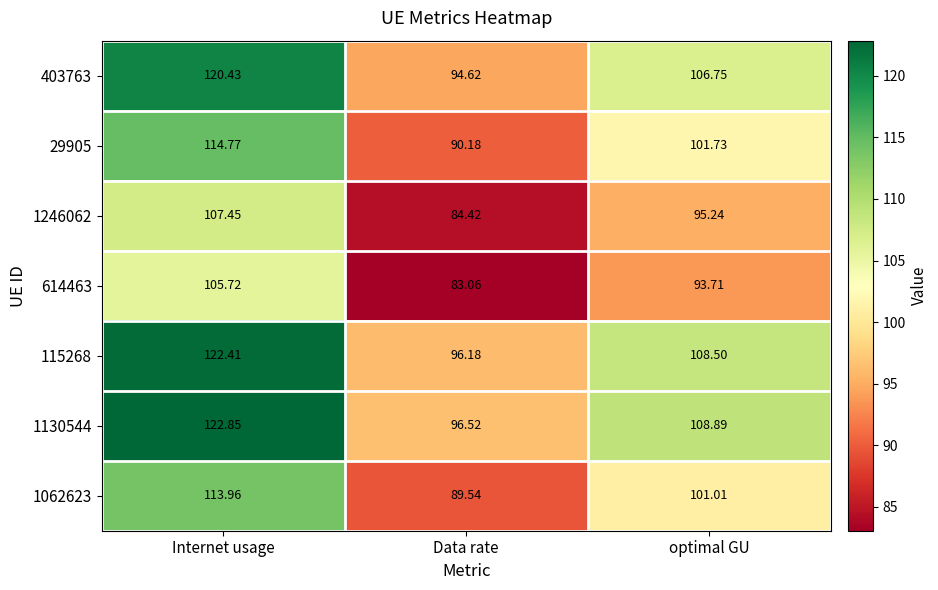

At optimal GU, list the series in order from largest to smallest.

1130544, 115268, 403763, 29905, 1062623, 1246062, 614463